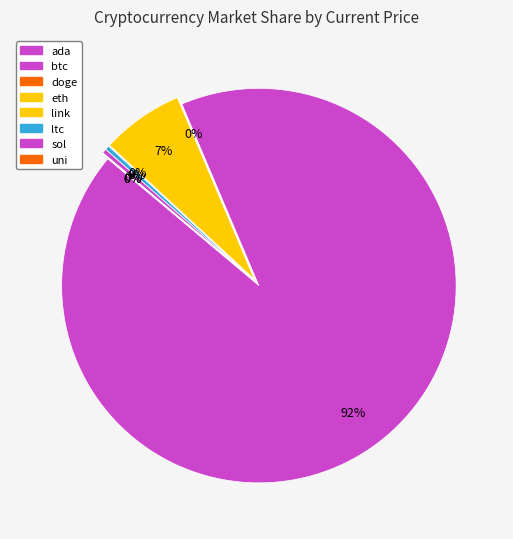

Combined, what portion of the pie is btc and ltc?

92.8%